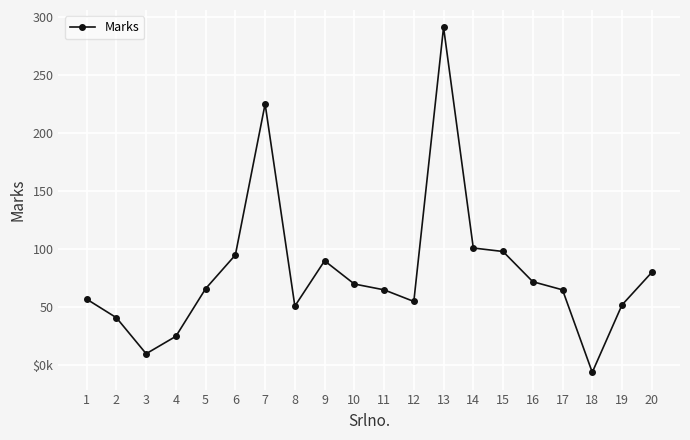

The chart shows a value of 55 at 12. True or false?

True